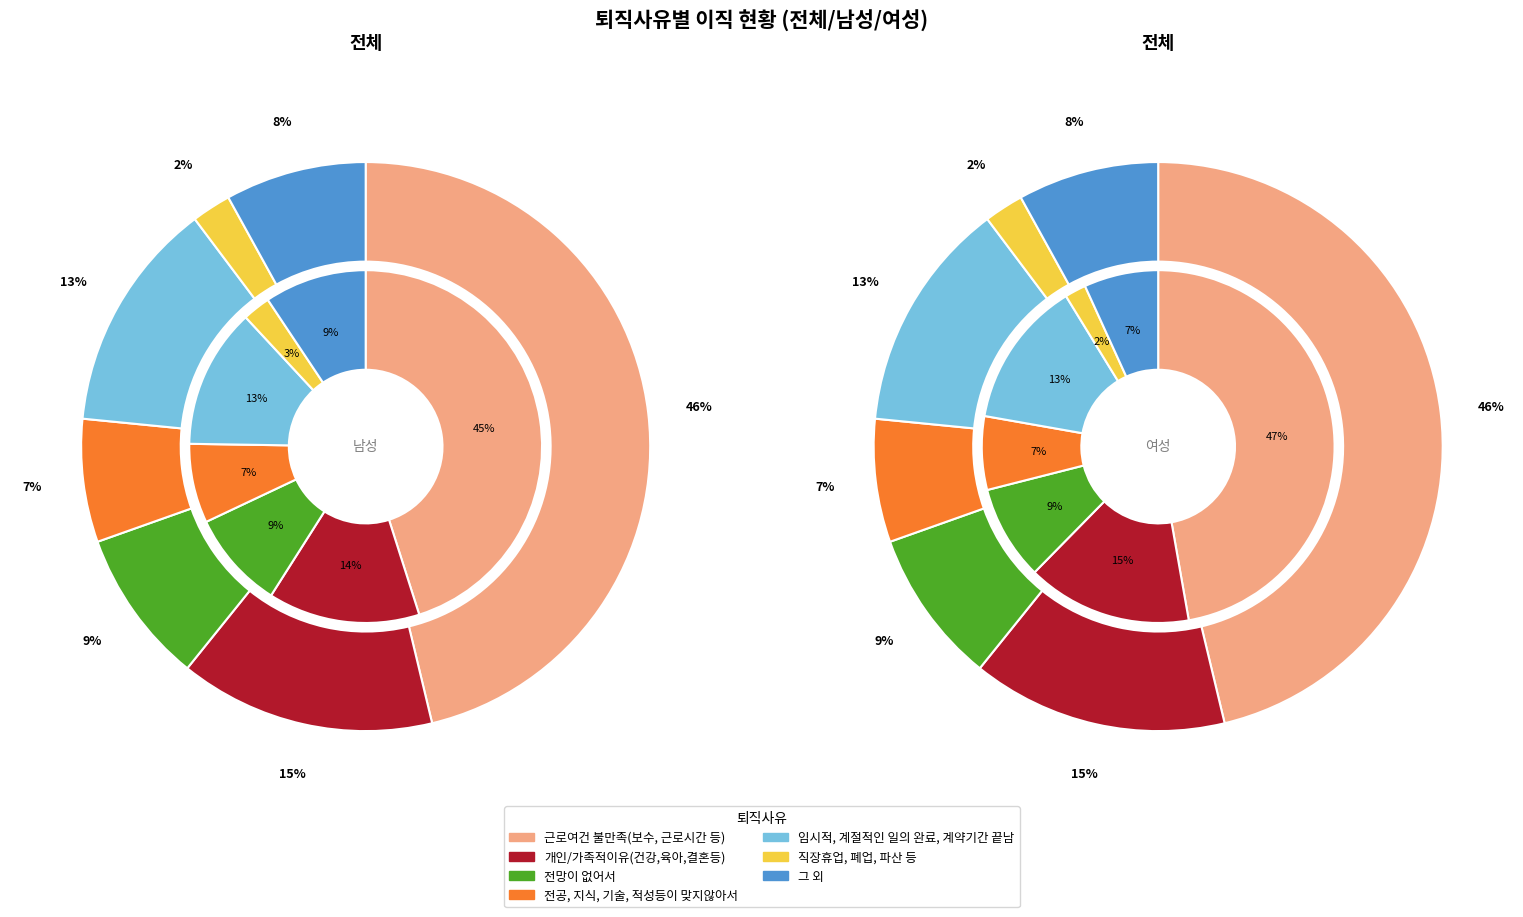

How many segments does this pie chart have?

7